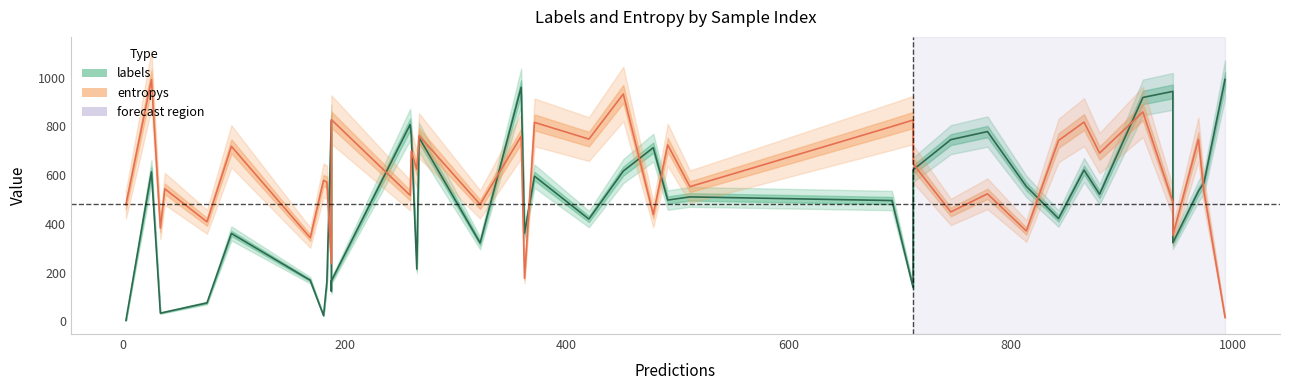

What is the label of the 4th point from the right?

36